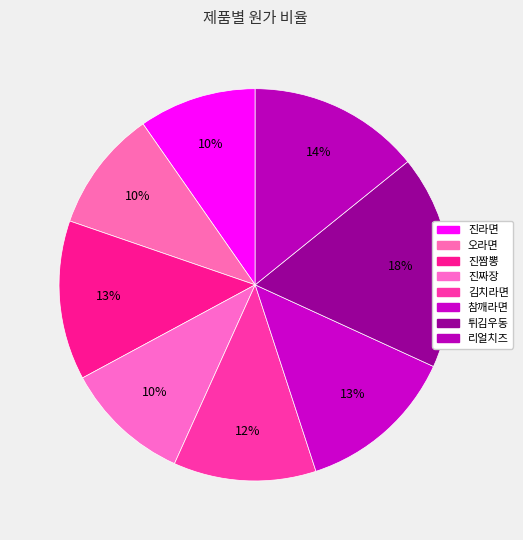

To the nearest percent, what is the difference between the largest and smallest slice percentages?

8%